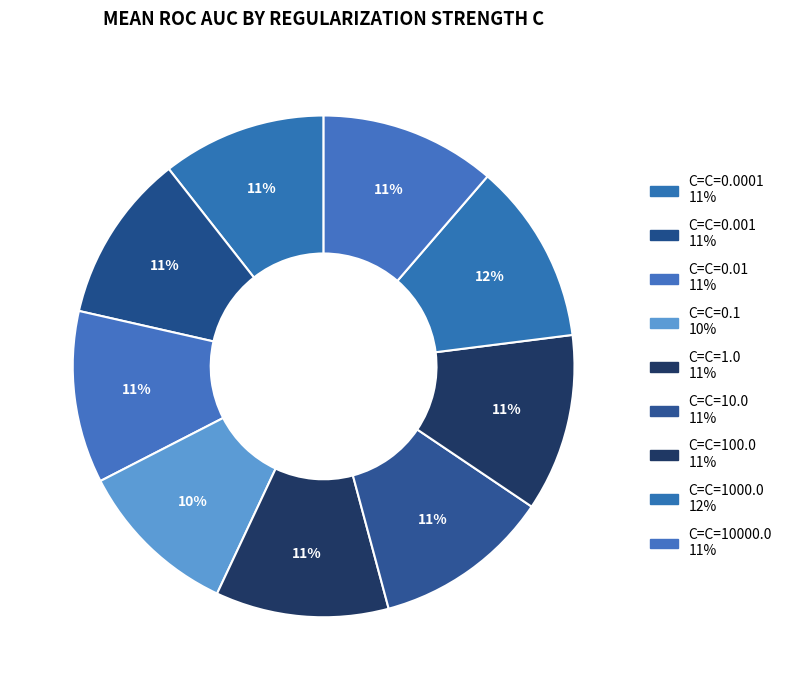

Rank the categories by value from lowest to highest.

C=0.1, C=0.0001, C=0.001, C=0.01, C=1.0, C=10000.0, C=10.0, C=100.0, C=1000.0